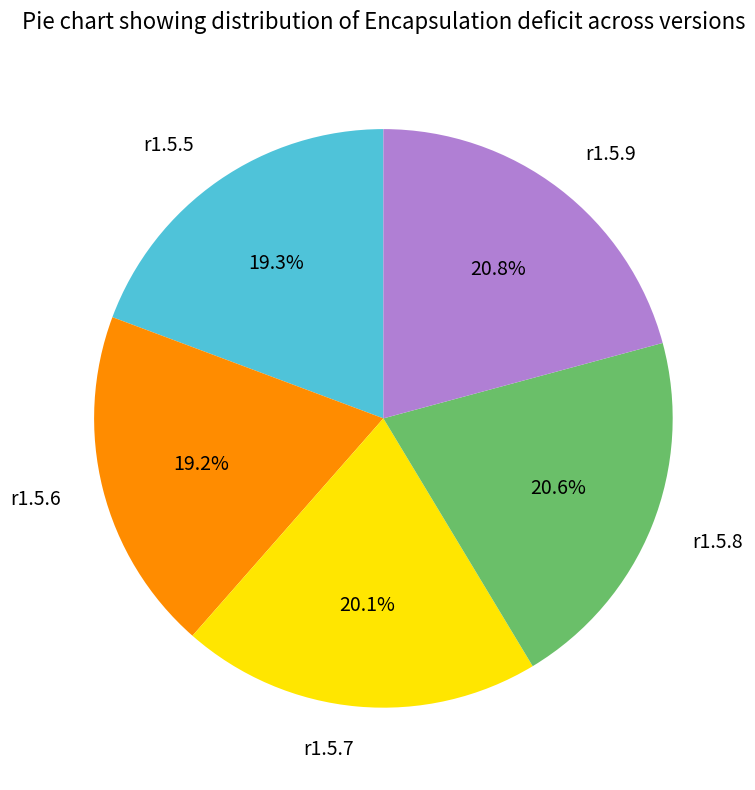

Is there a majority slice in this chart?

No